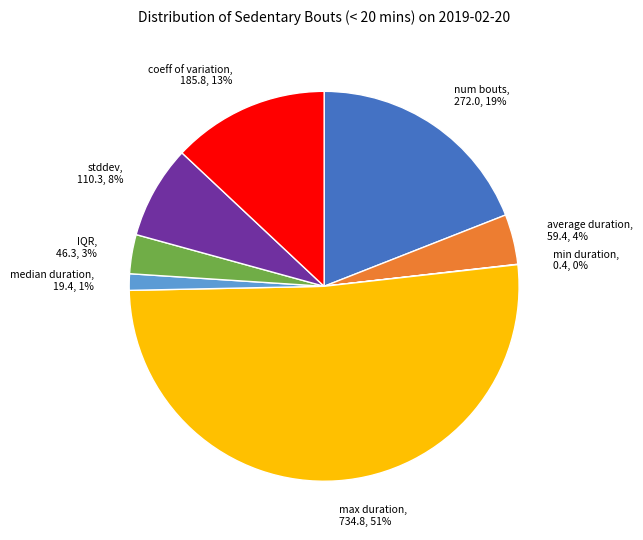

The median duration slice represents 11% of the pie. True or false?

False